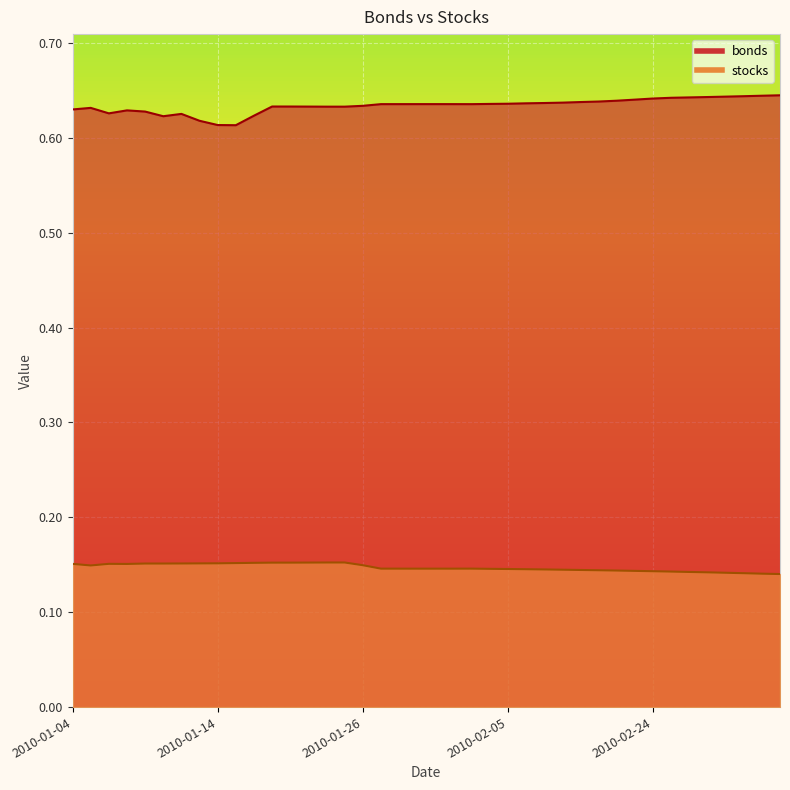

In bonds, how many points are higher than both neighbors (excluding endpoints)?

5